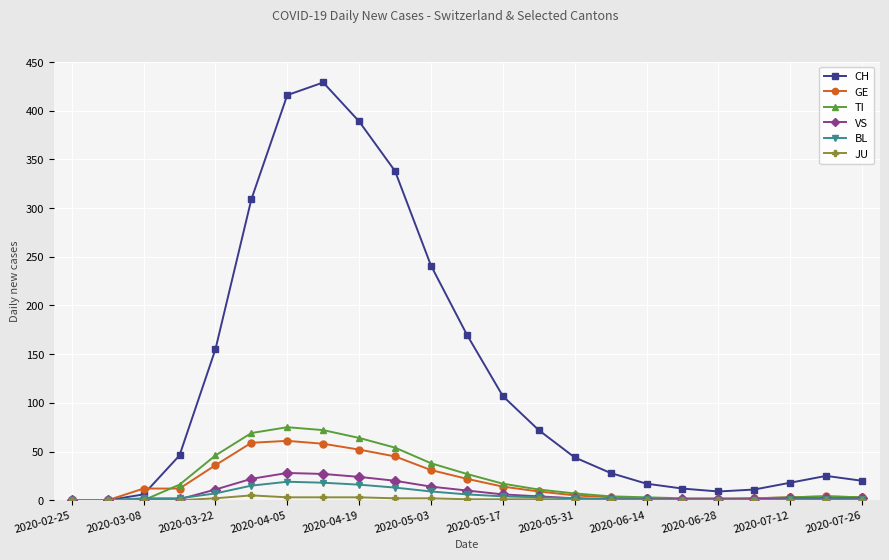

What is the difference between the maximum and second lowest values in the TI series?

75